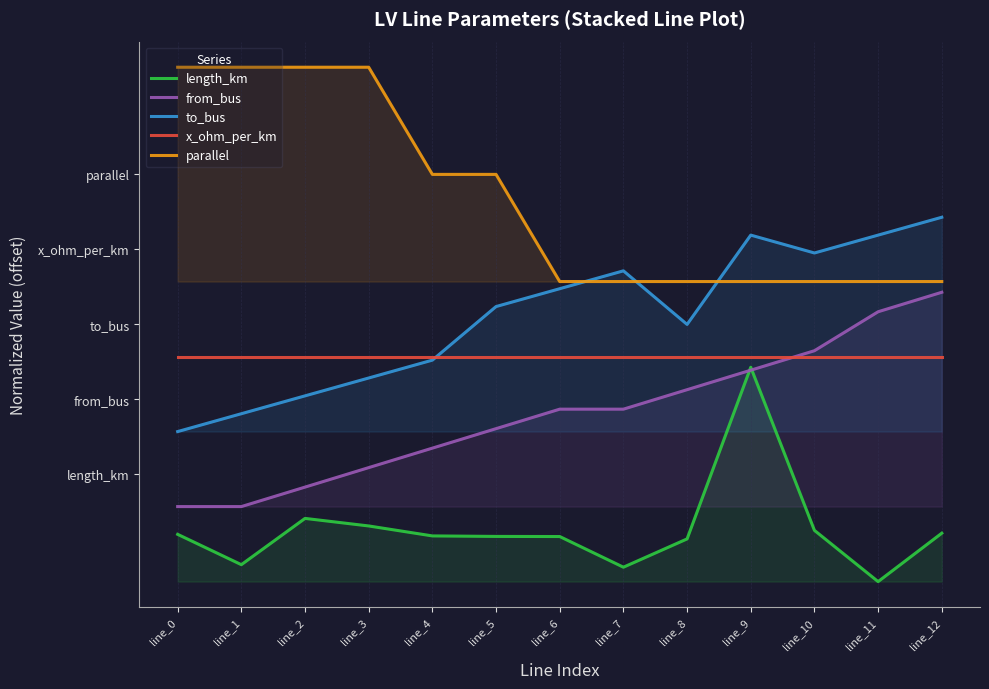

Rank the series at line_3 from lowest to highest value.

length_km, from_bus, to_bus, x_ohm_per_km, parallel